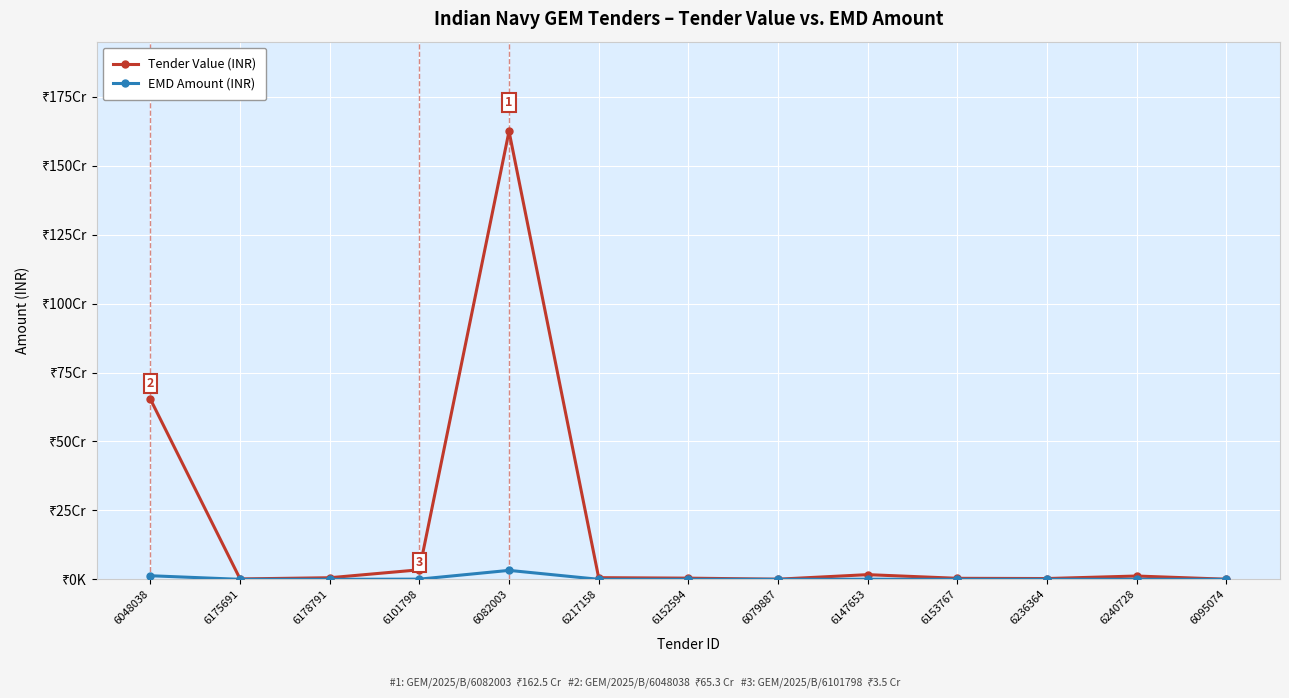

What is the total value across all series at 6153767?

3799143